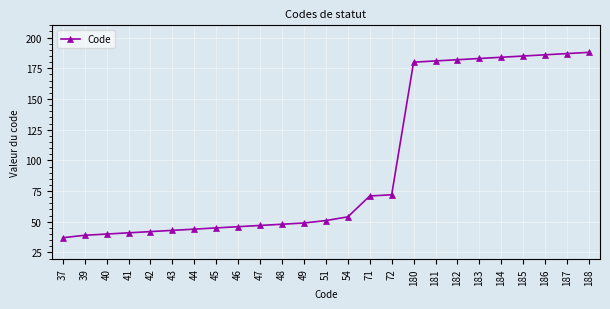

What is the difference between the second highest and minimum values?

150